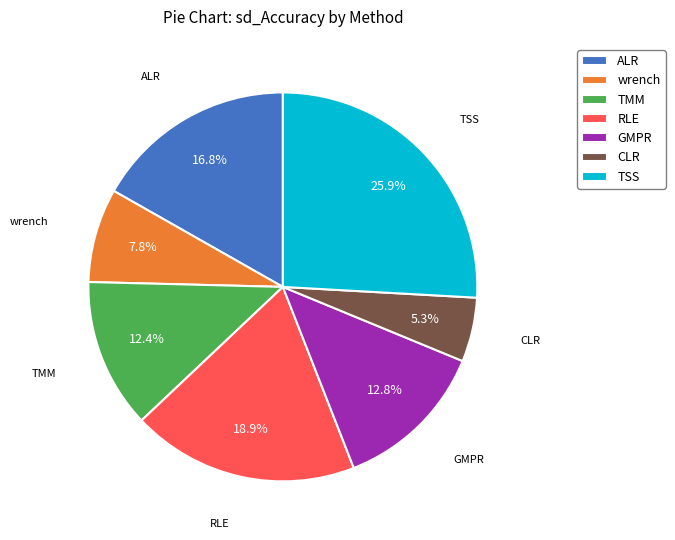

Count the number of slices in the pie.

7